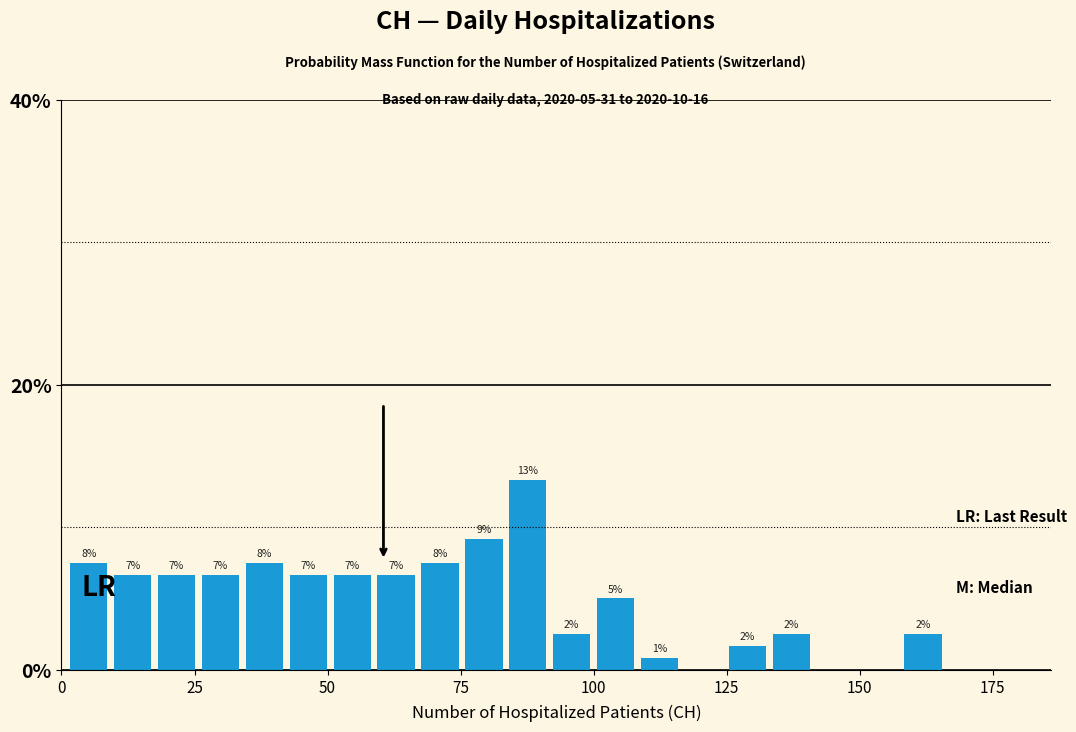

Around what value on the x-axis is the tallest bar? Give the approximate position of its centre, as read against the axis.

90